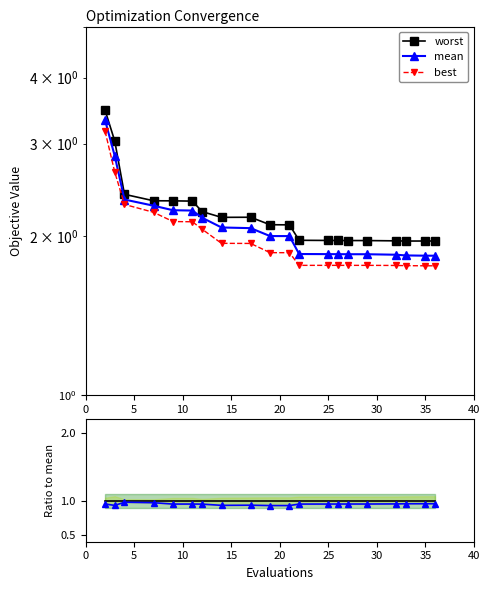

How many values in the worst series are below 2?

9